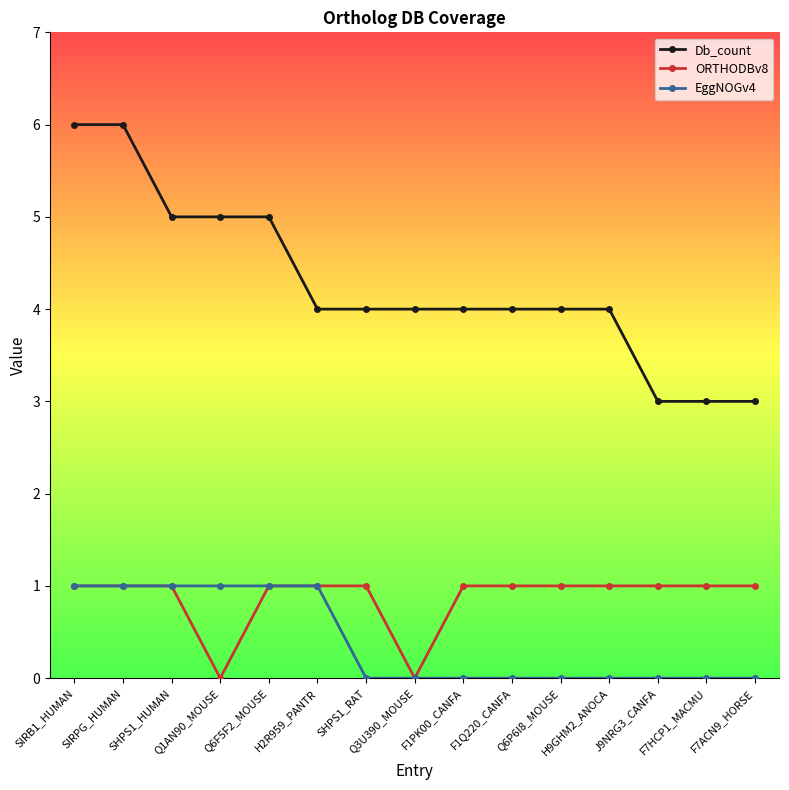

What is the maximum value for Db_count?

6